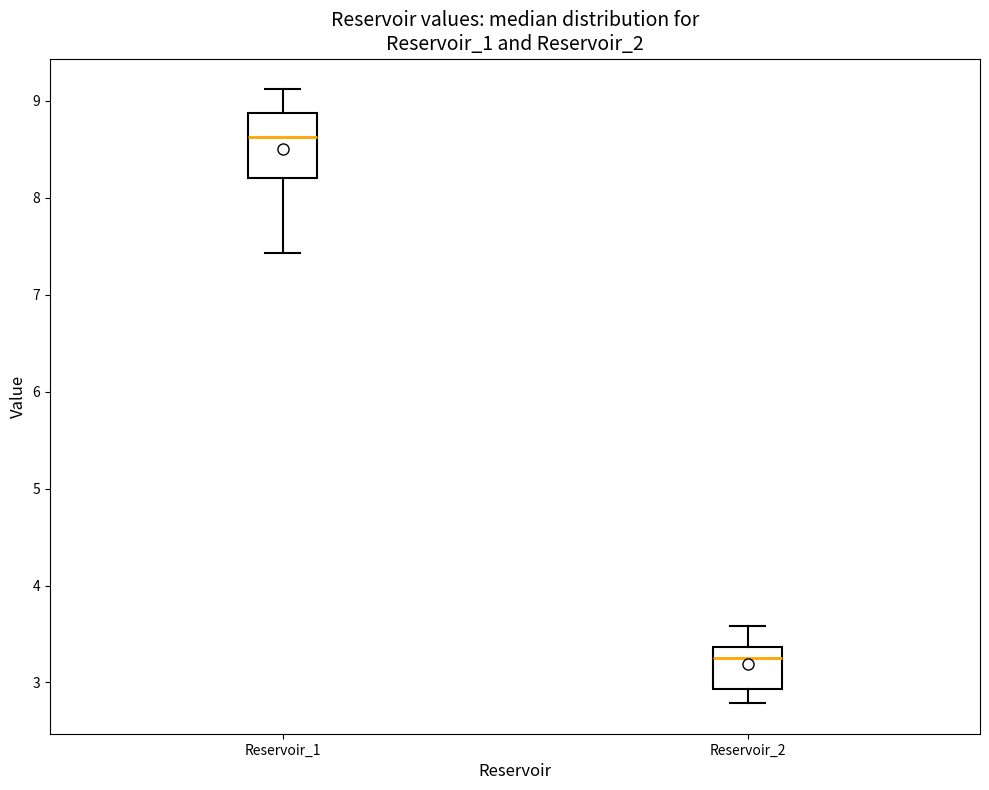

Reading left to right, transcribe this box plot: for each box, give where its median line is, the range the box spans, and where its two whiskers end, as read against the y-axis. The values are not printed on the chart, so give them approximately, as read against the axis.

Reservoir_1: median 8.6, box 8.2 to 8.9, whiskers 7.4 to 9.1
Reservoir_2: median 3.3, box 2.9 to 3.4, whiskers 2.8 to 3.6